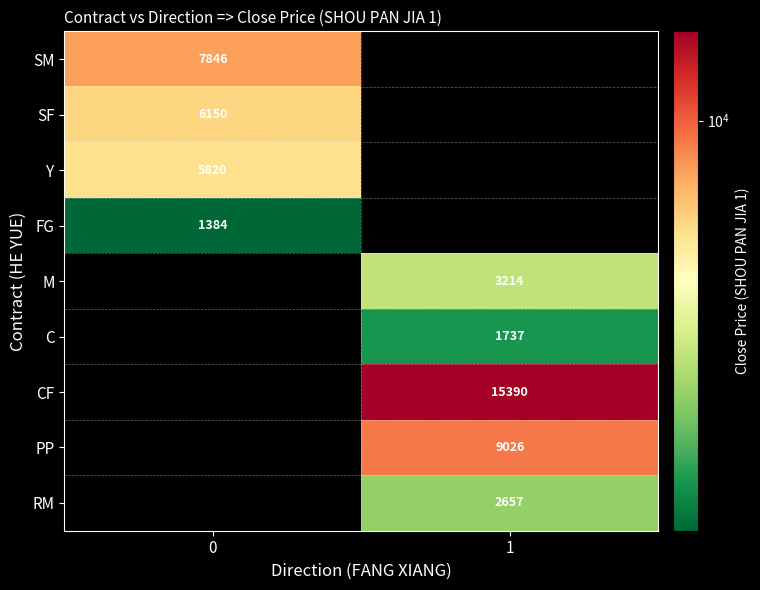

The value of C at 1 is 1737. True or false?

True